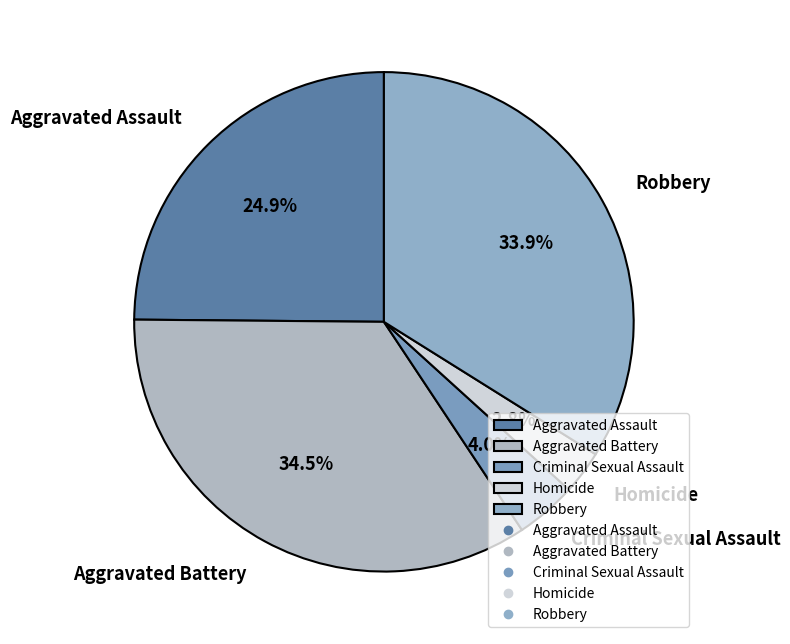

Count the number of slices in the pie.

5